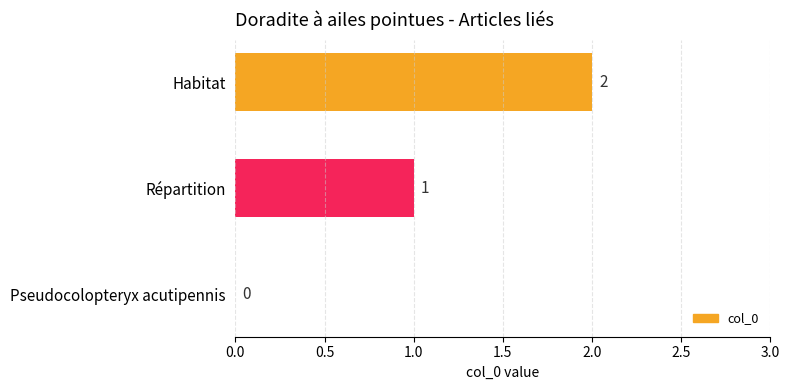

What is the maximum value shown in the chart?

2